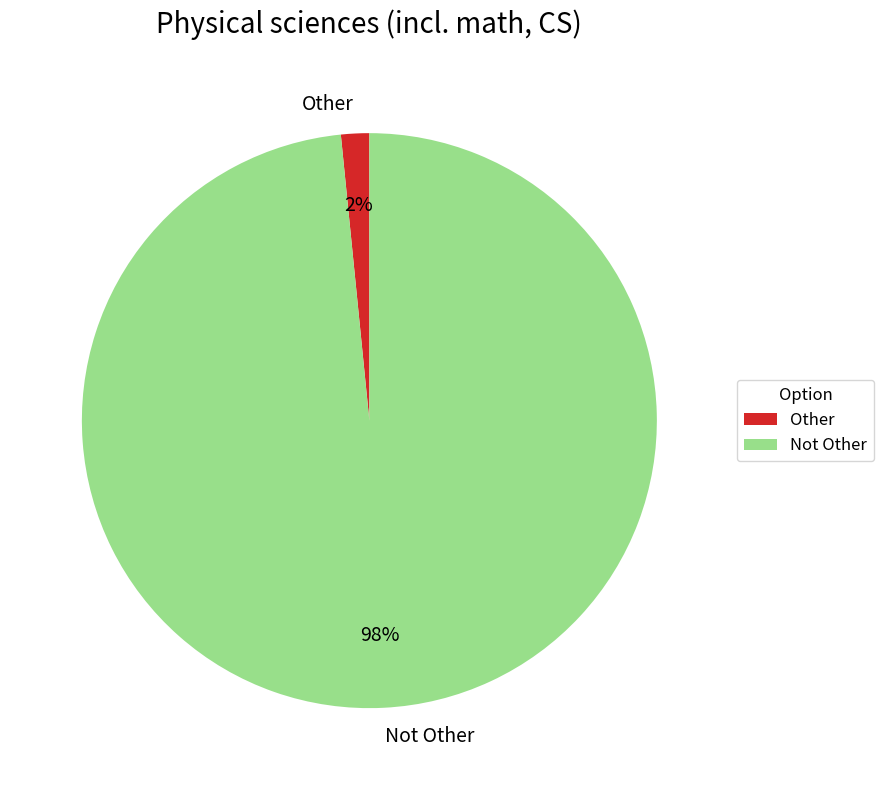

What percentage is the Other slice, to the nearest percent?

2%